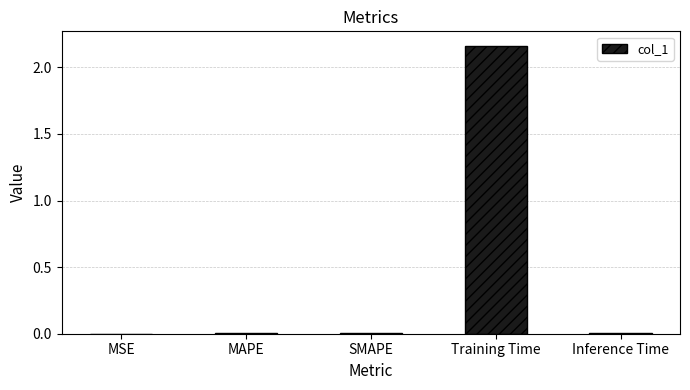

Between MSE and Training Time, which is larger?

Training Time